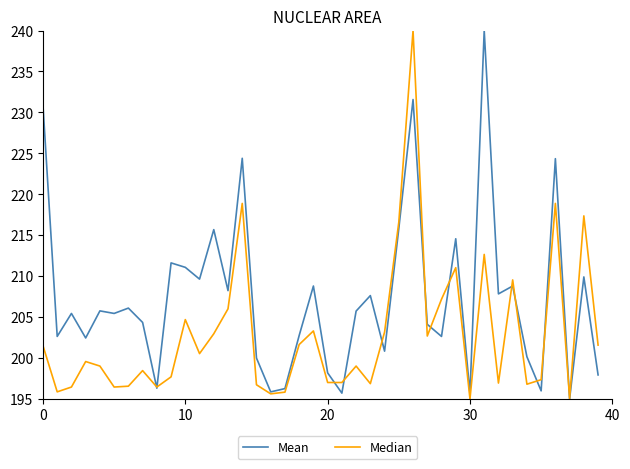

In Median, how many points are higher than both neighbors (excluding endpoints)?

12